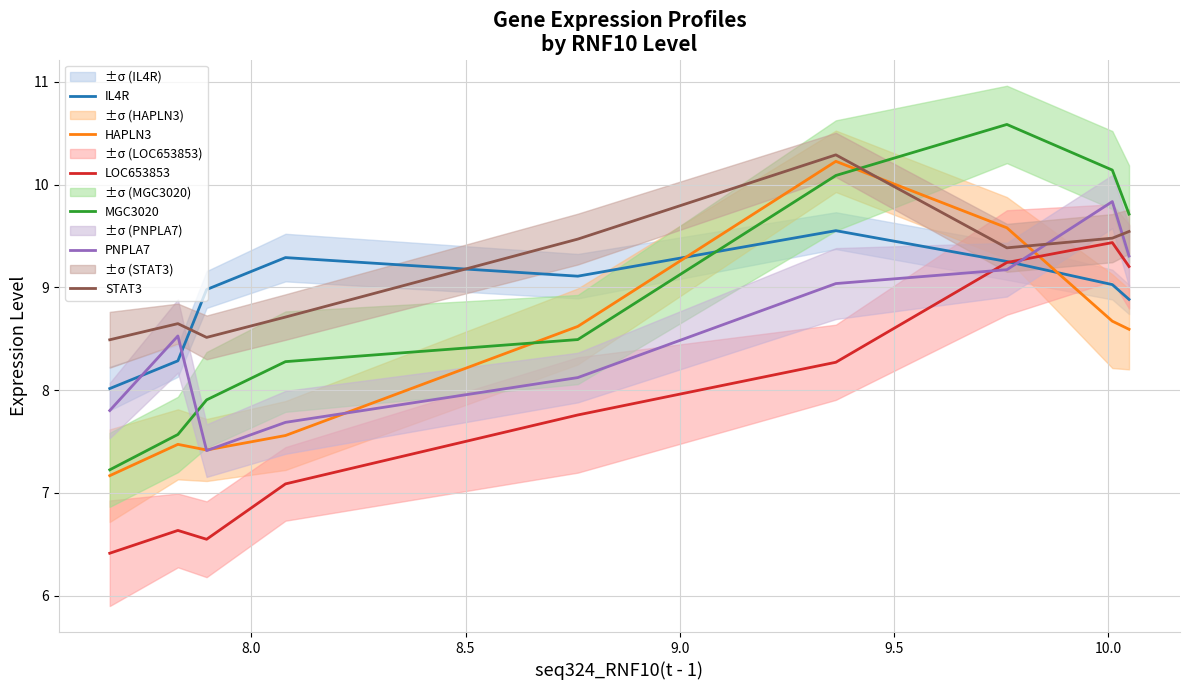

How many interior local peaks does the LOC653853 series have?

2